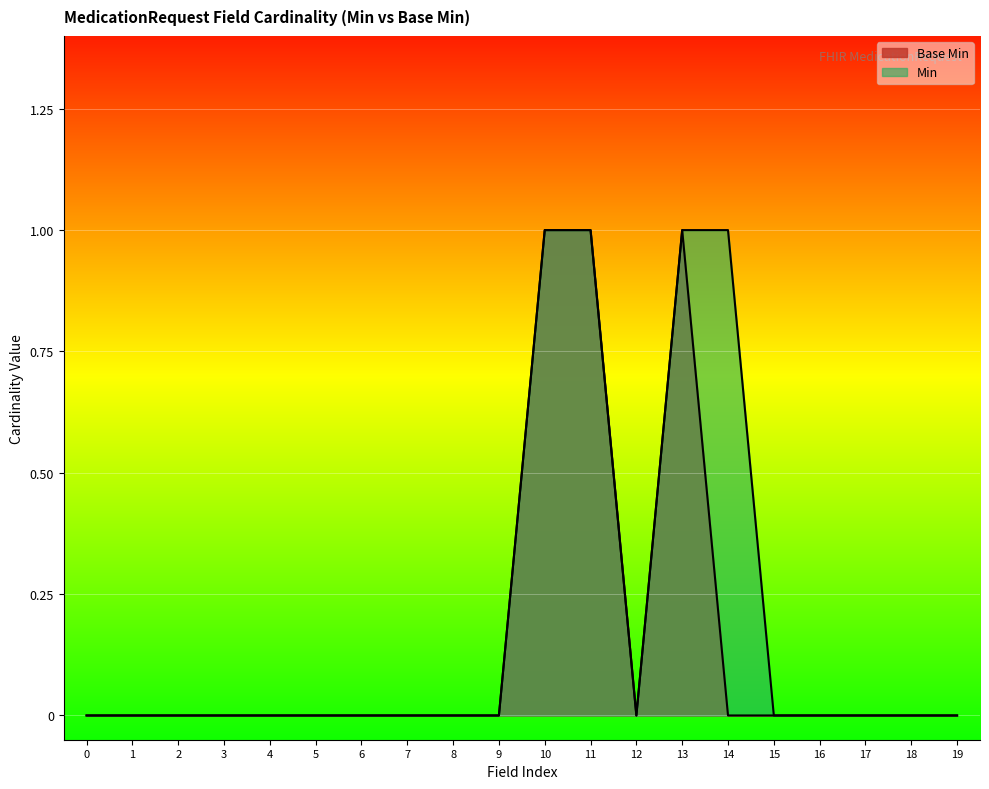

How many points are higher than both their immediate neighbors (excluding endpoints)?

1